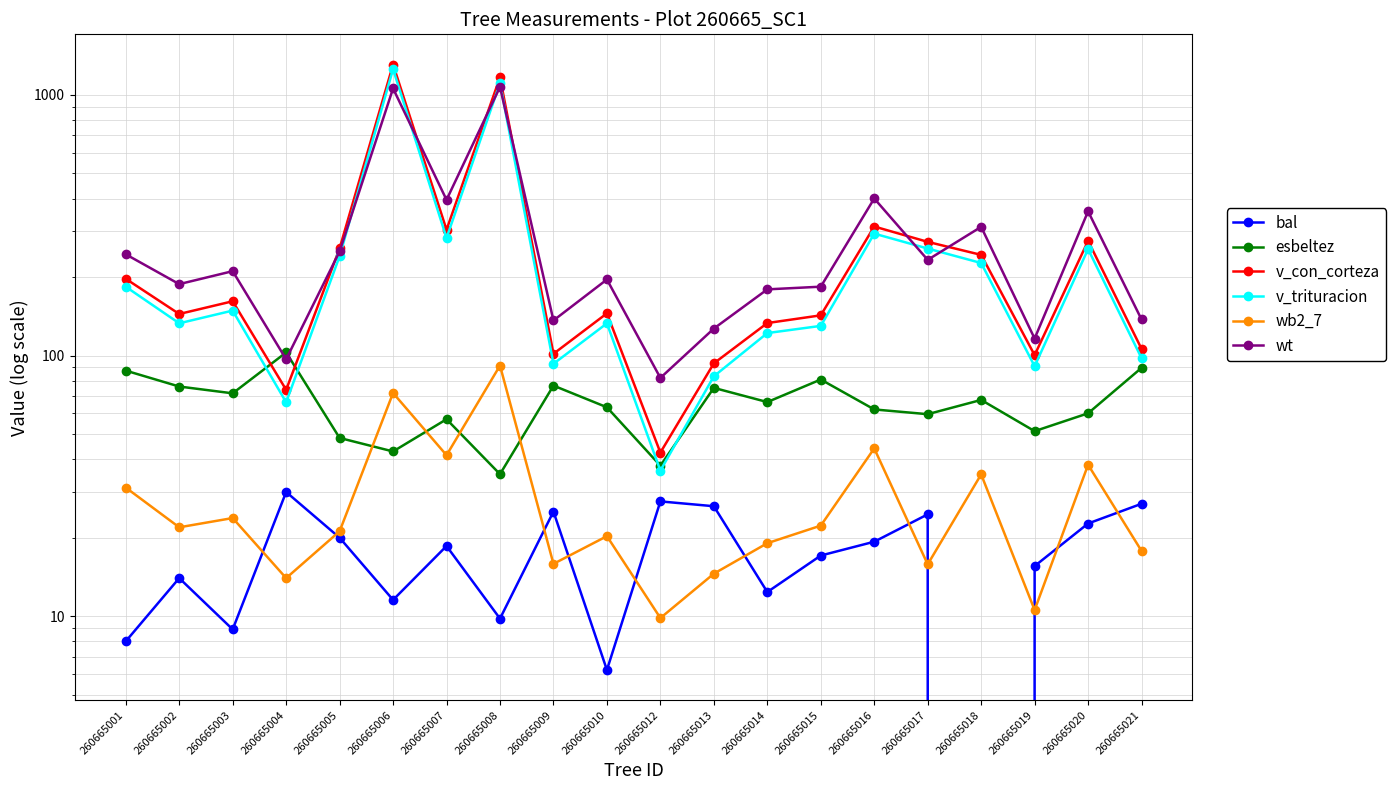

Where is the first local maximum for esbeltez?

260665004